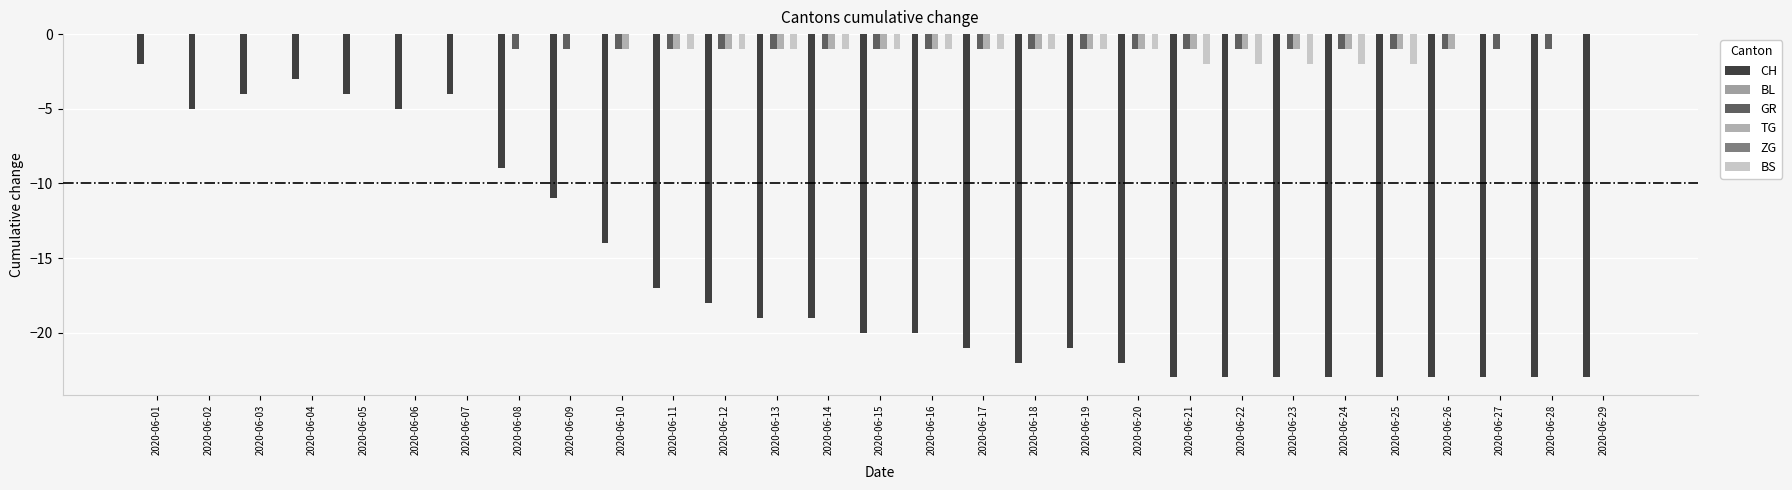

What value does the GR series have at 2020-06-09?

-1